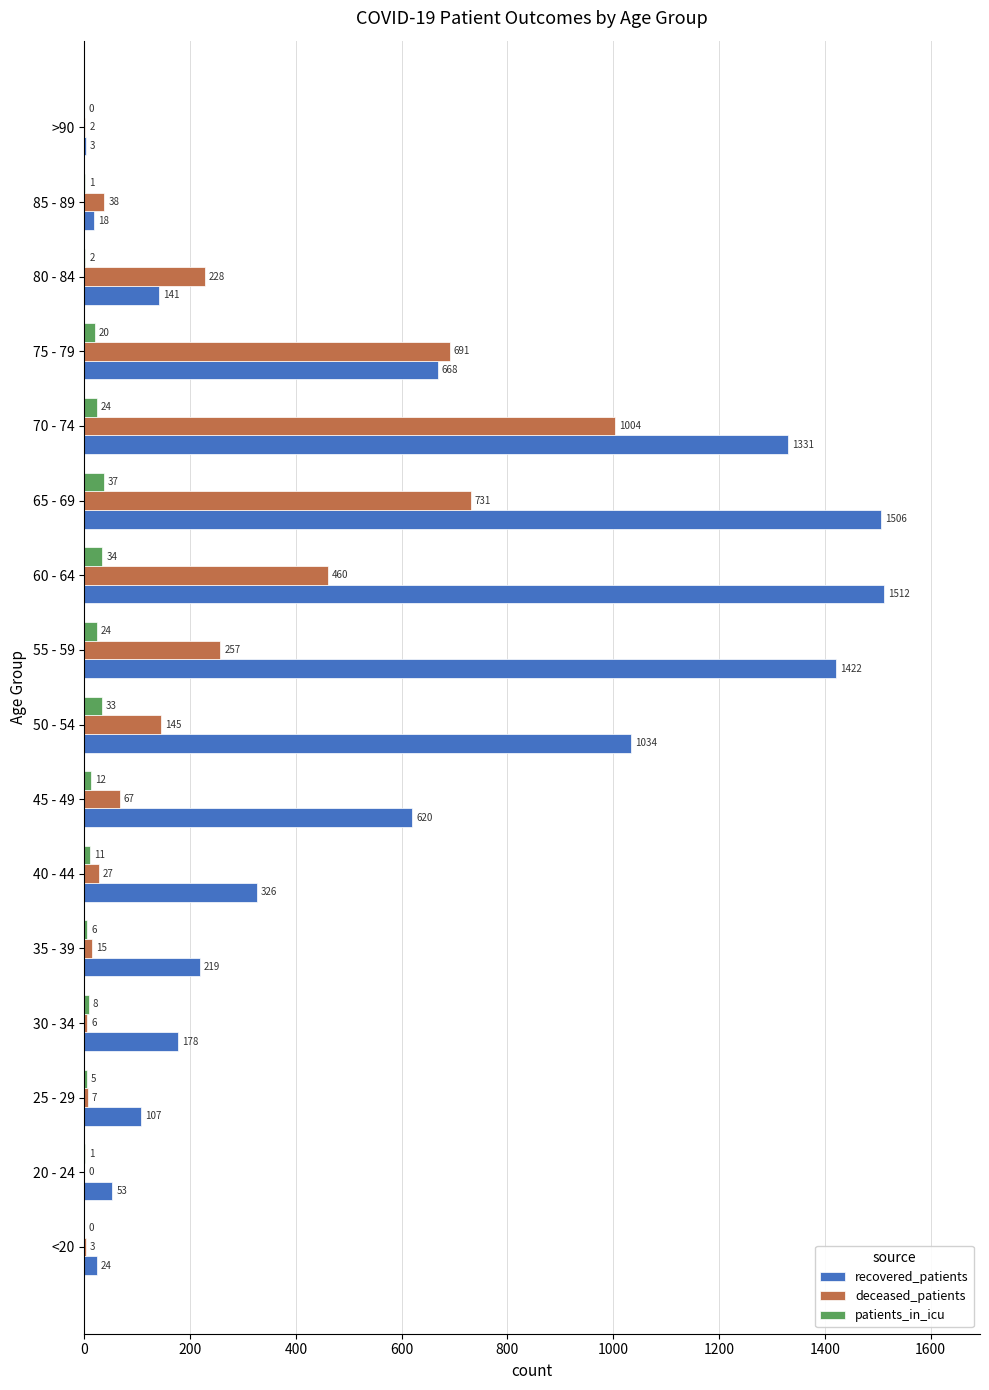

At which category is the sum across all series the highest?

70 - 74